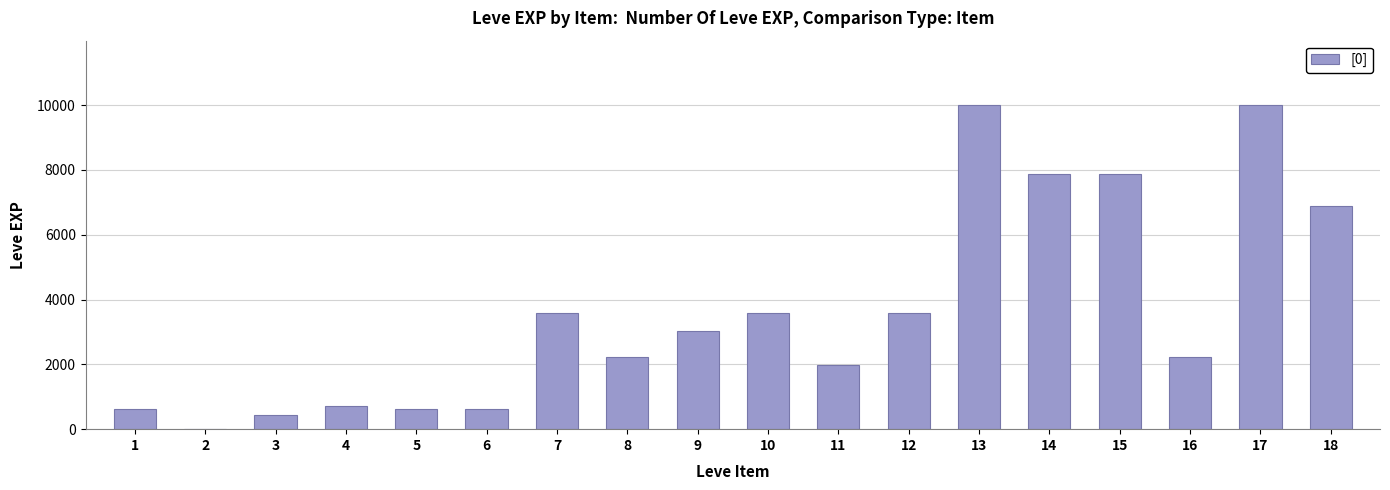

What is the maximum value shown in the chart?

9990